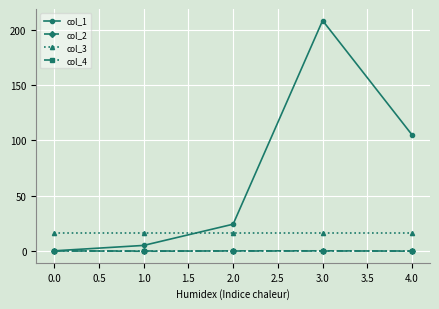

The value of col_3 at 1.0 is 16.0. True or false?

True